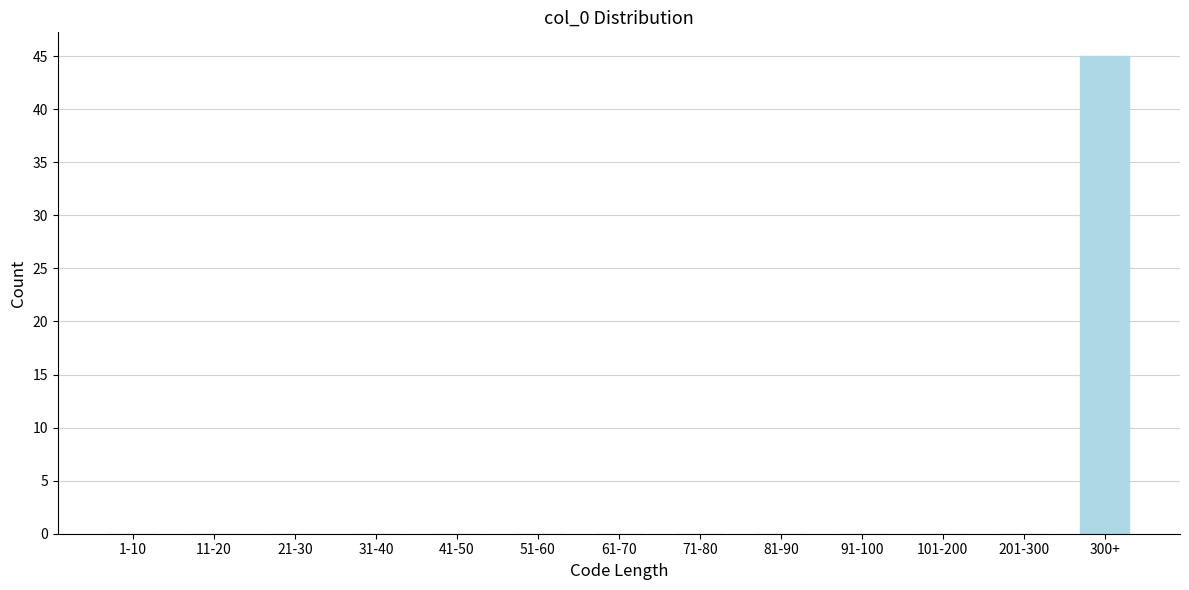

Reading right to left, what are all the values shown in this chart?

300+=45	201-300=0	101-200=0	91-100=0	81-90=0	71-80=0	61-70=0	51-60=0	41-50=0	31-40=0	21-30=0	11-20=0	1-10=0